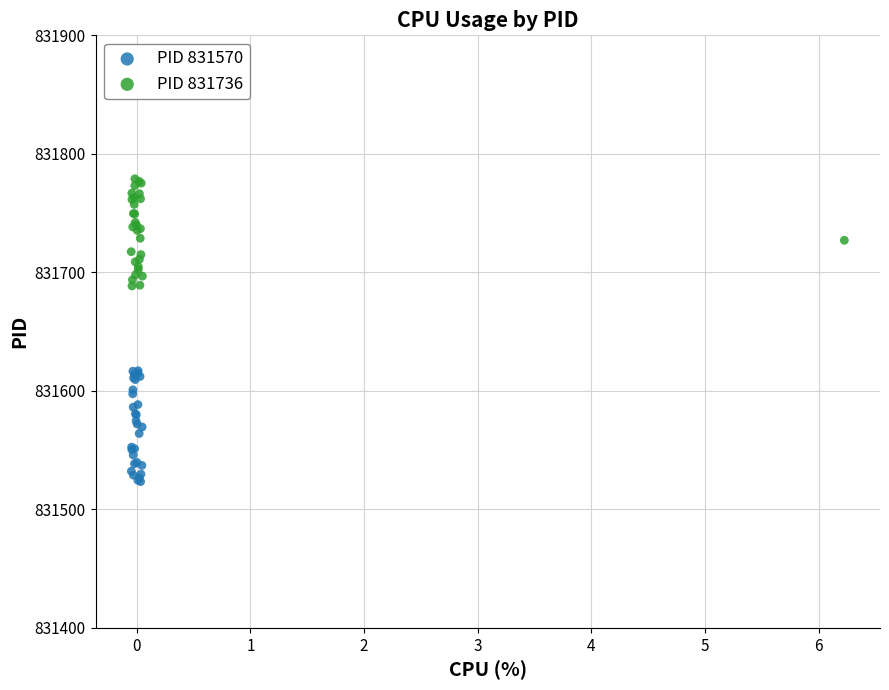

Which series has the largest Y range (max minus min)?

PID 831570